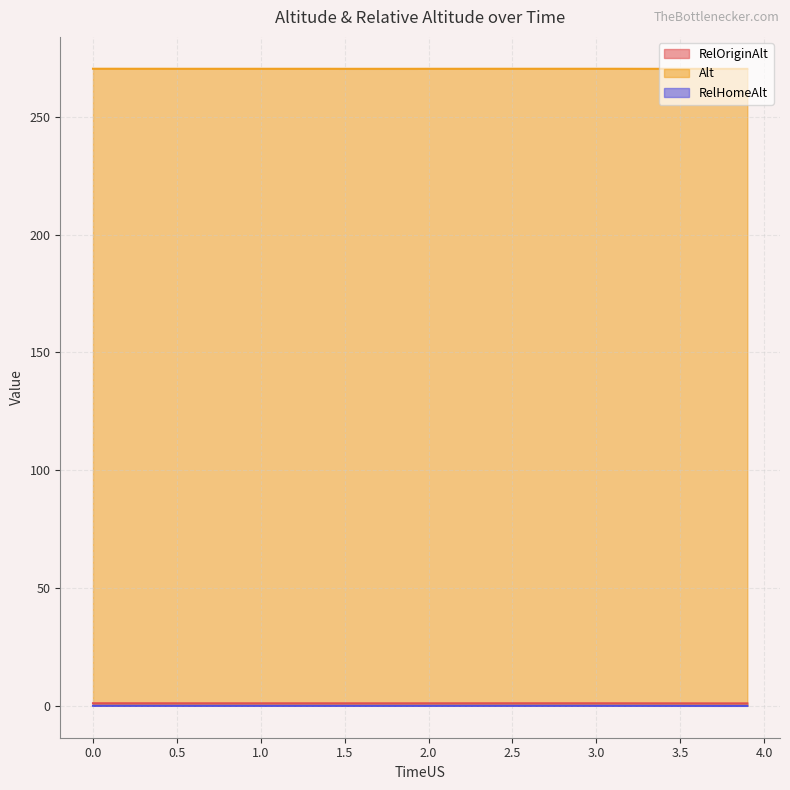

True or false: RelHomeAlt has more than 0 points higher than both neighbors.

True